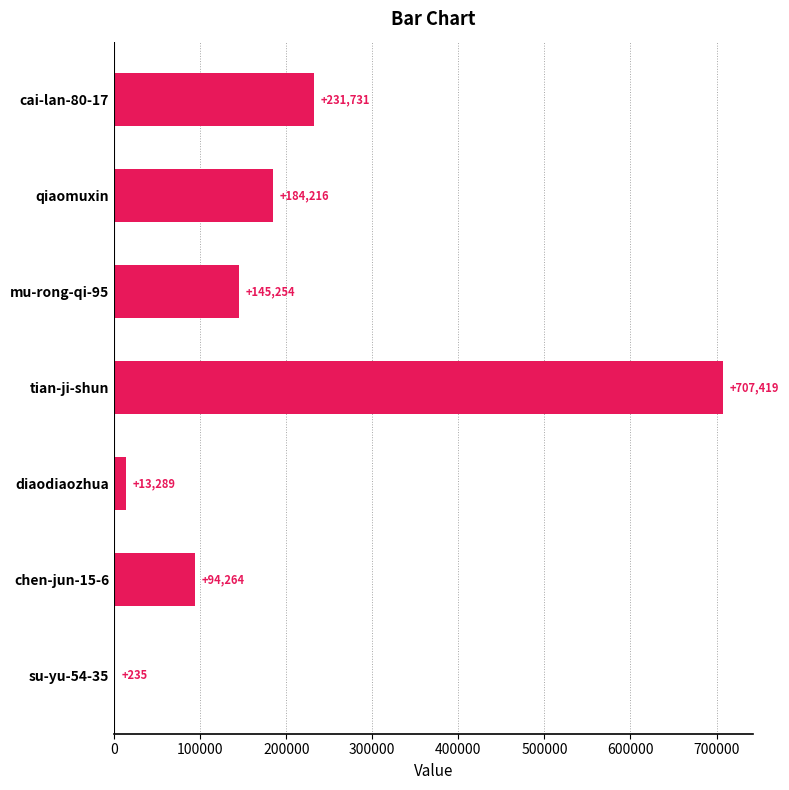

What is the greatest value displayed?

707419